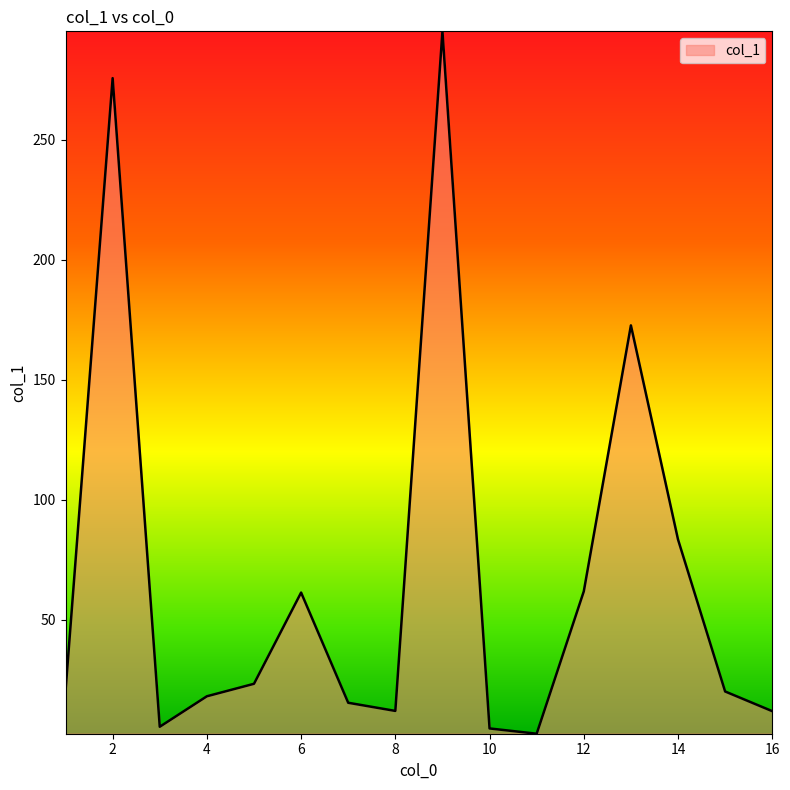

What is the maximum value shown in the chart?

295.2